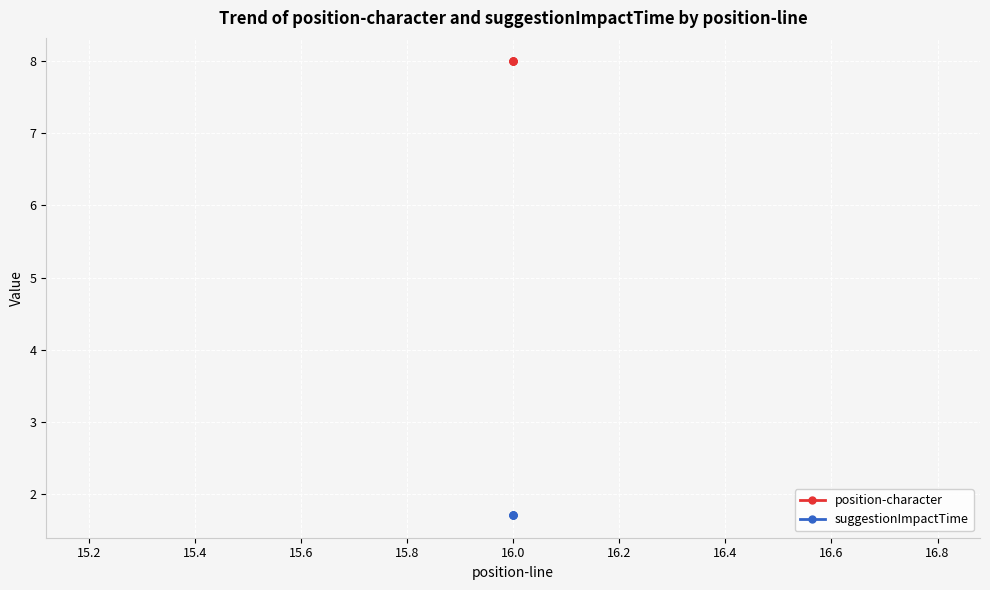

Is the value of position-character at 16.0 greater than the value of suggestionImpactTime at 16.0?

Yes